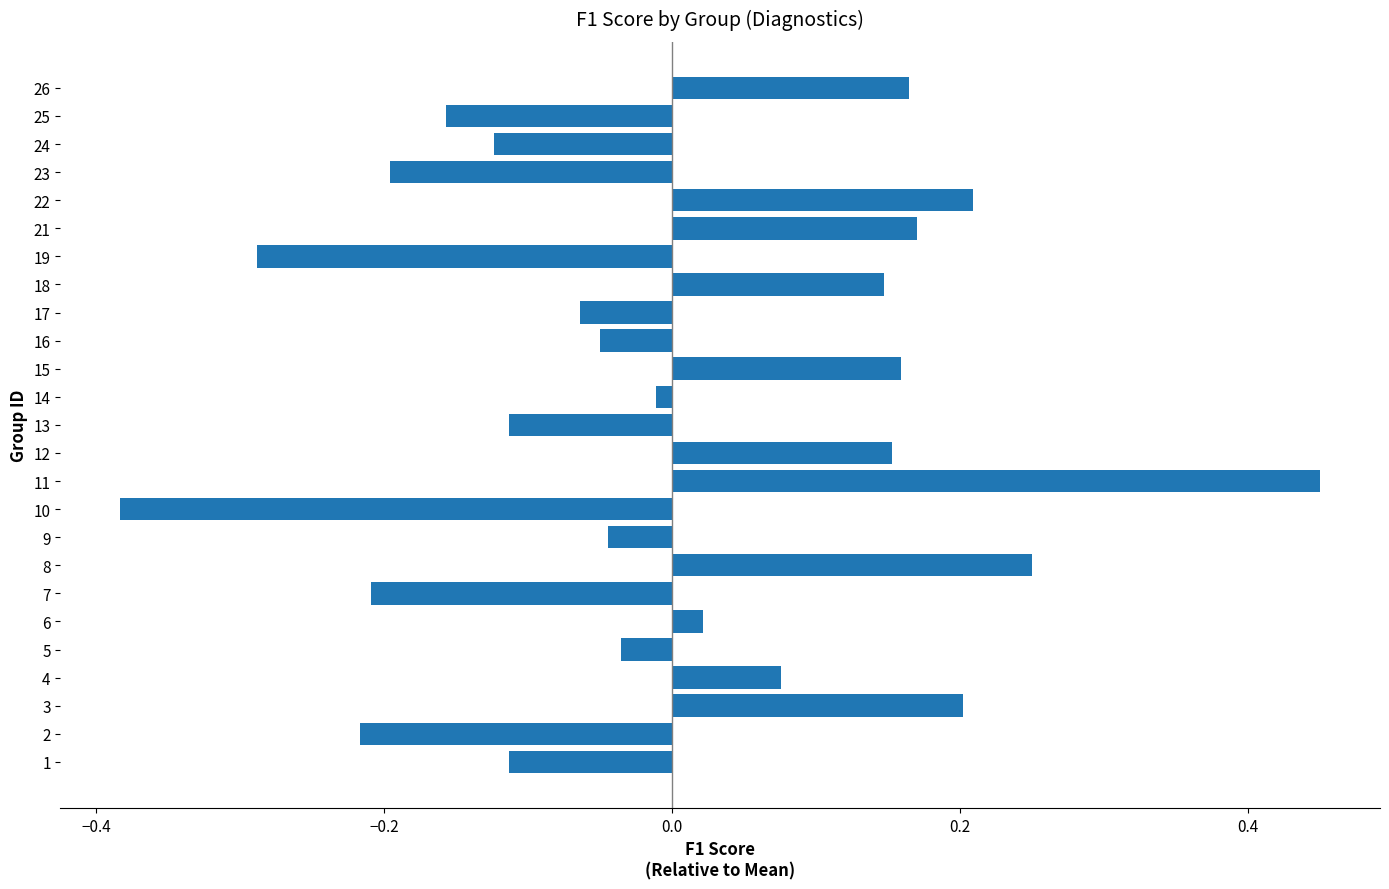

Which label corresponds to the smallest value in the chart?

10